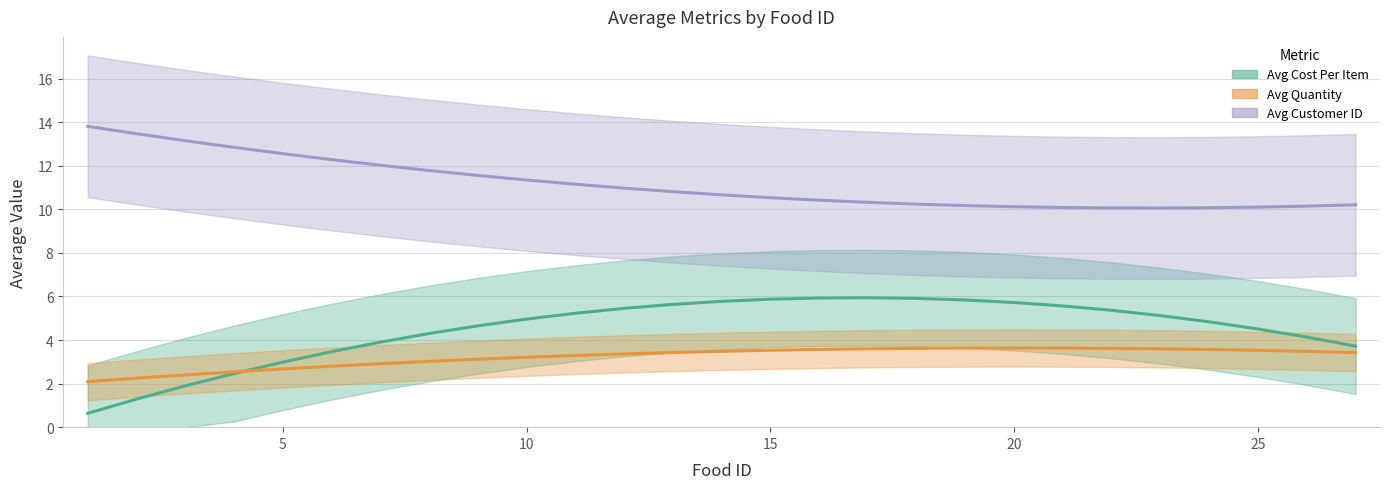

At 14, list the series in order from smallest to largest.

Avg Quantity, Avg Cost Per Item, Avg Customer ID